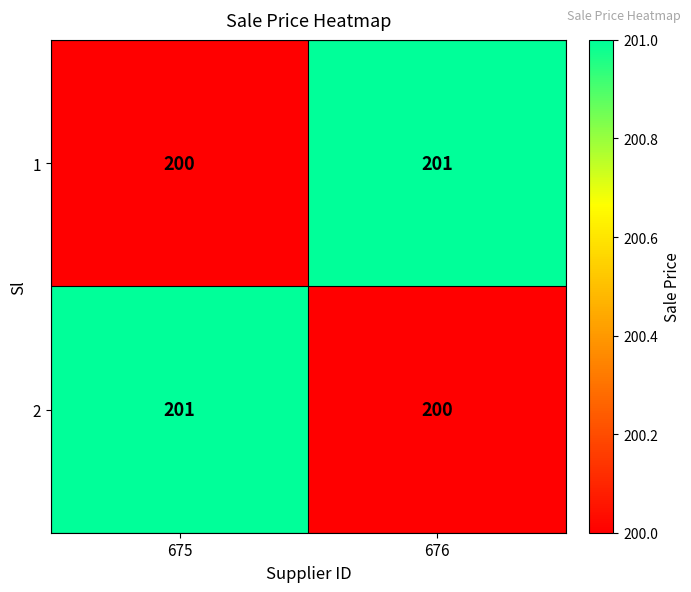

What is the maximum value shown in the chart?

201